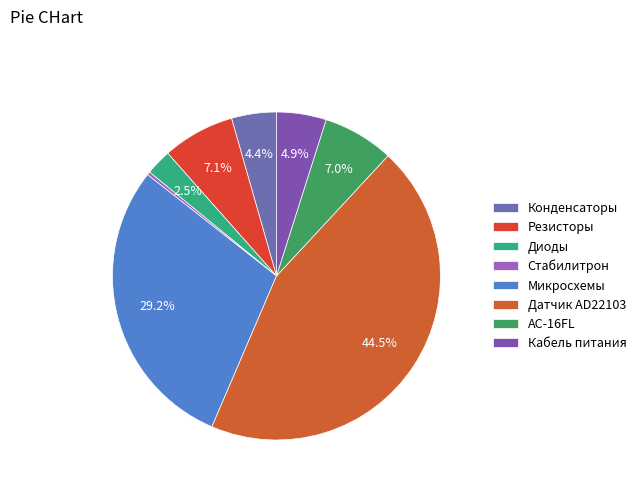

To the nearest percent, what is the difference between the largest and smallest slice percentages?

44%